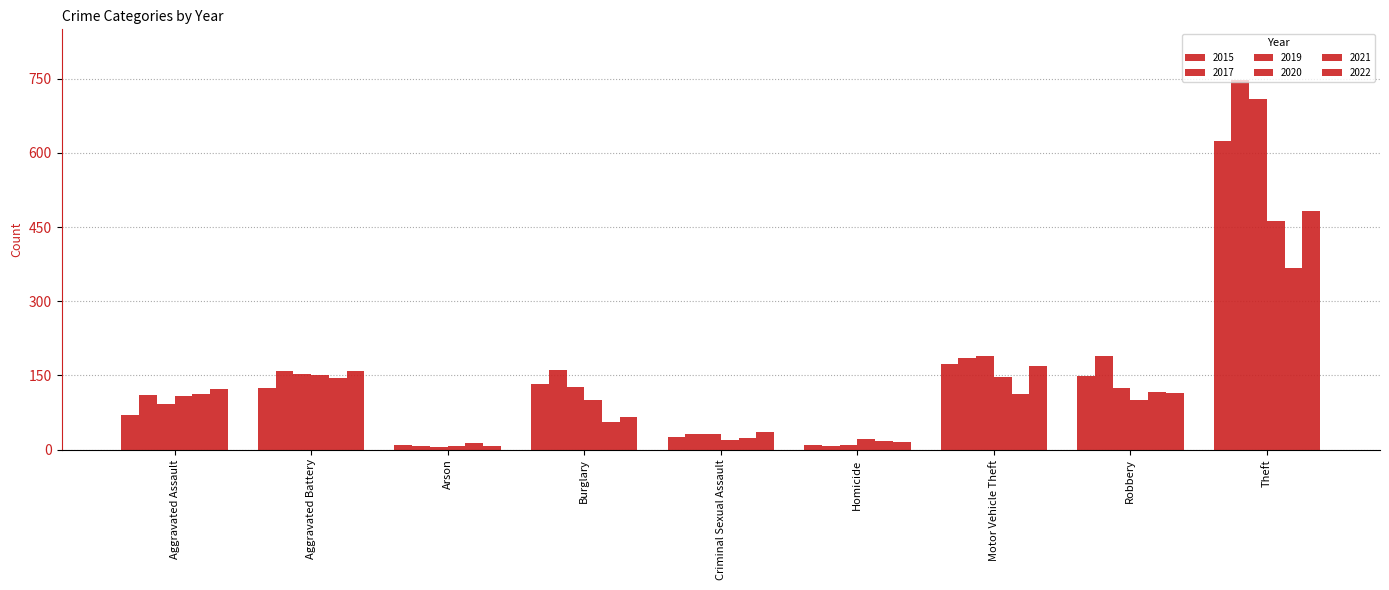

How many categories are shown in the chart?

9